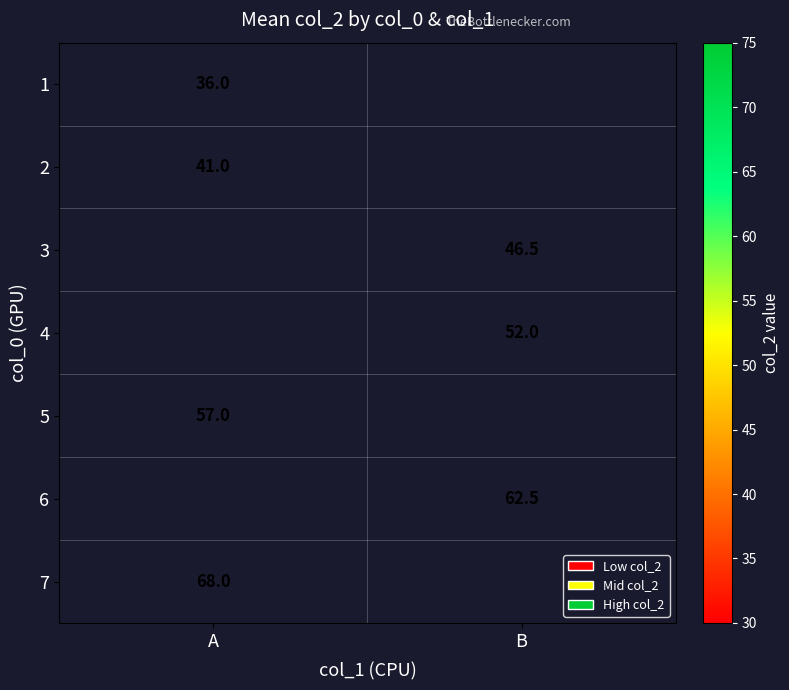

The value of 7 at A is 68.0. True or false?

True